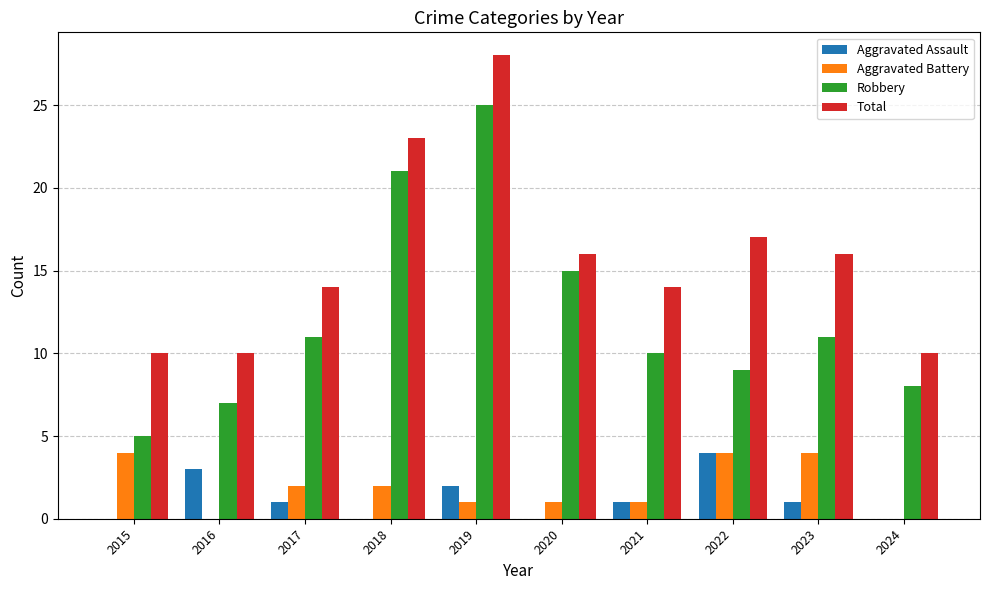

Which category has the highest value in the Total series?

2019